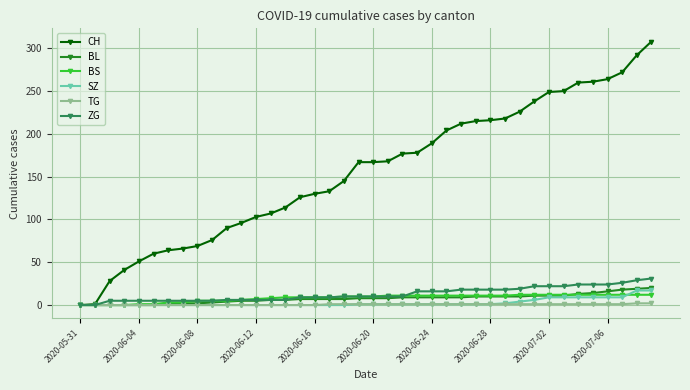

Which series has the largest total across all categories?

CH